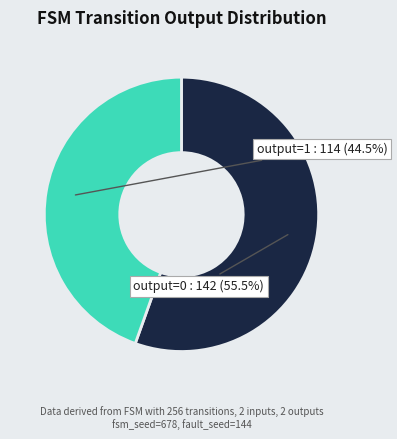

Which slice represents more than half of the pie?

output=0